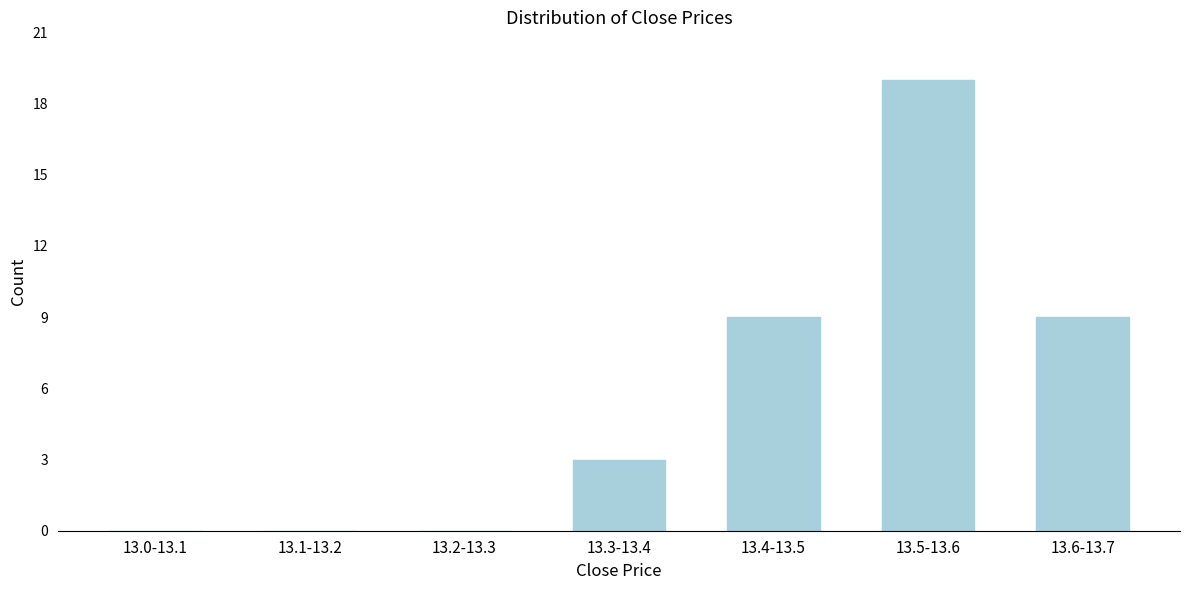

Reading left to right, what are all the values shown in this chart?

13.0-13.1=0	13.1-13.2=0	13.2-13.3=0	13.3-13.4=3	13.4-13.5=9	13.5-13.6=19	13.6-13.7=9